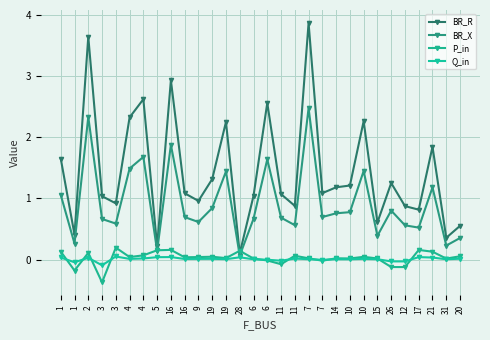

How many distinct data groups are displayed?

4